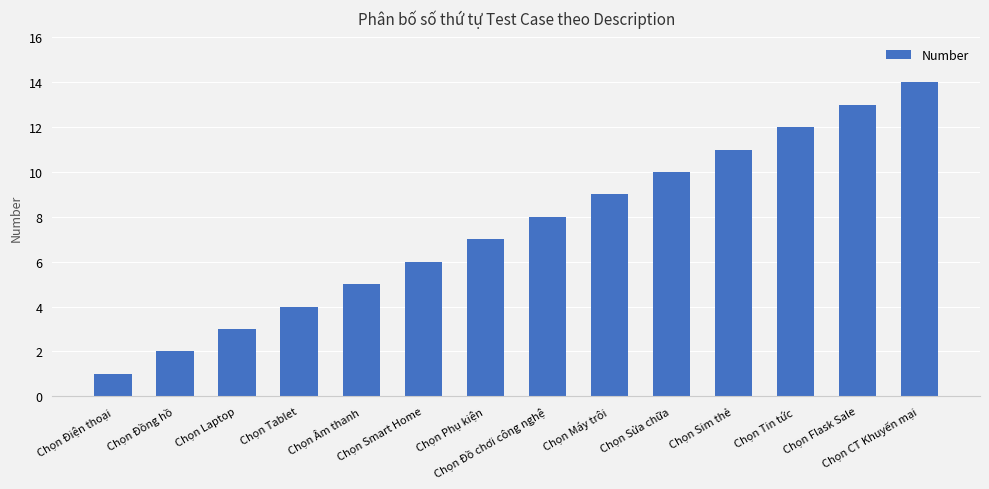

What is the average value?

8